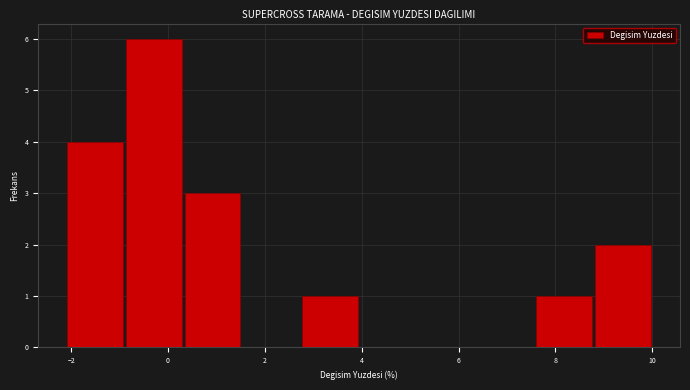

Over which range of the x-axis is the bar tallest?

-0.8 to 0.4